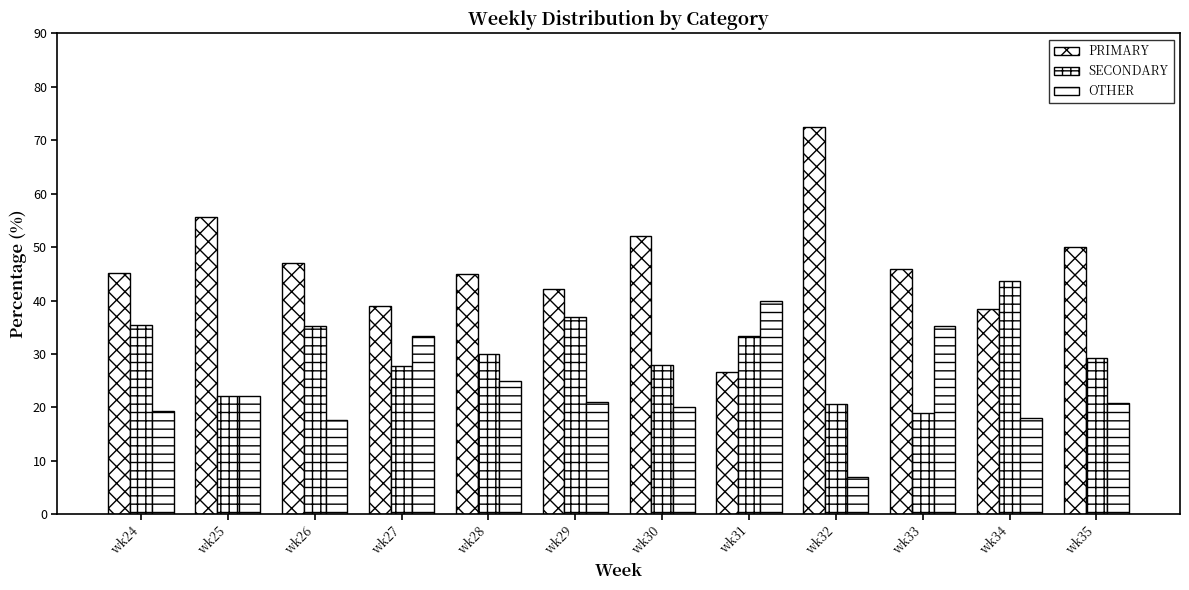

The SECONDARY series shows 43.6 at wk34. True or false?

True